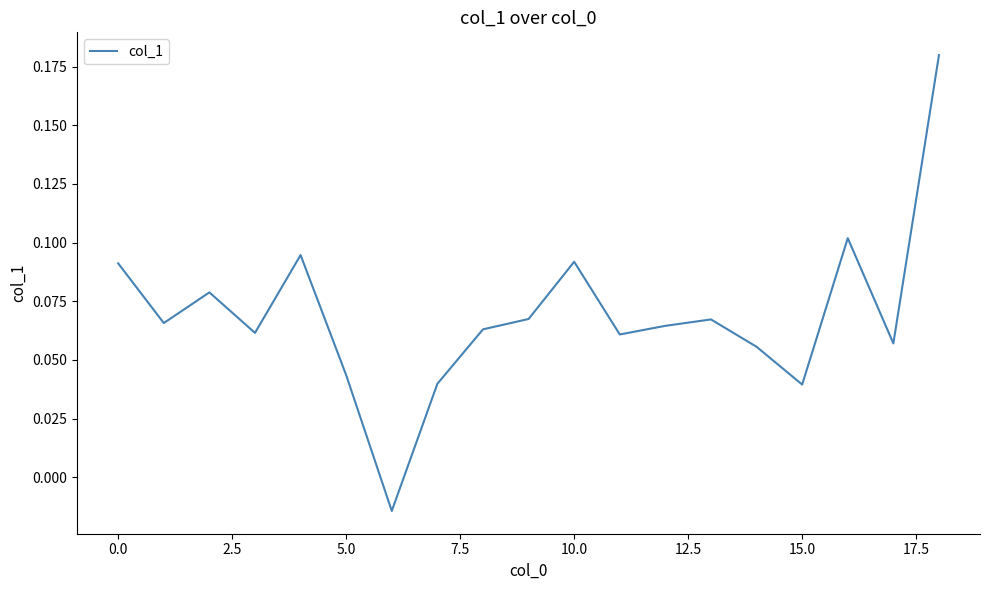

True or false: the data shows 0.2 at 0.0.

False